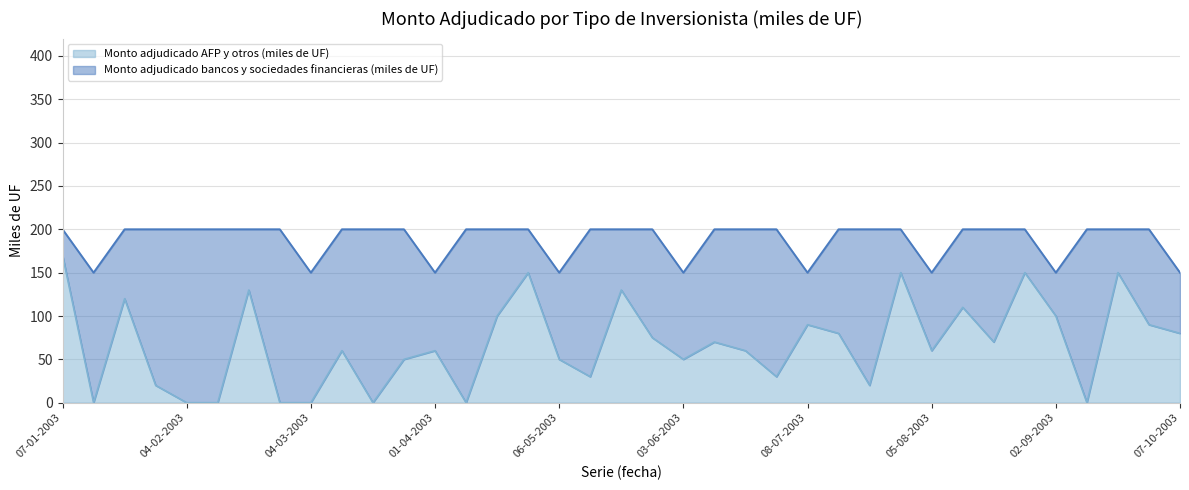

Reading left to right, transcribe all the data shown in this chart.

07-01-2003=170	14-01-2003=0	21-01-2003=120	28-01-2003=20	04-02-2003=0	11-02-2003=0	18-02-2003=130	25-02-2003=0	04-03-2003=0	11-03-2003=60	18-03-2003=0	25-03-2003=50	01-04-2003=60	15-04-2003=0	22-04-2003=100	29-04-2003=150	06-05-2003=50	13-05-2003=30	20-05-2003=130	27-05-2003=75	03-06-2003=50	10-06-2003=70	24-06-2003=60	01-07-2003=30	08-07-2003=90	15-07-2003=80	22-07-2003=20	29-07-2003=150	05-08-2003=60	12-08-2003=110	19-08-2003=70	26-08-2003=150	02-09-2003=100	09-09-2003=0	23-09-2003=150	30-09-2003=90	07-10-2003=80